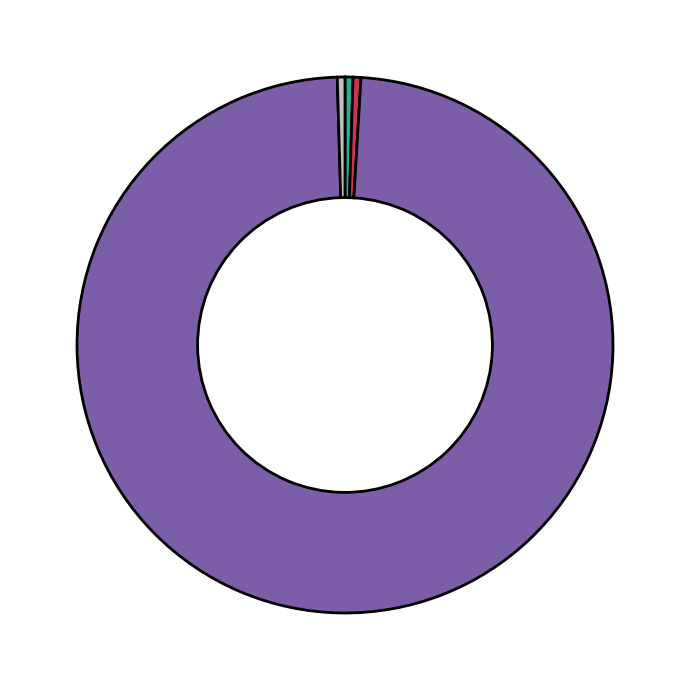

Does any single category account for the majority?

Yes